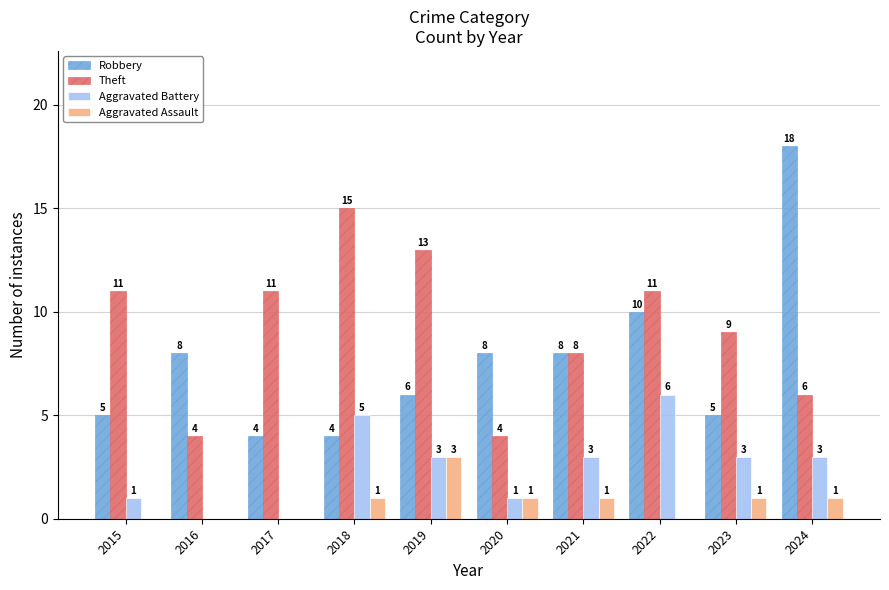

The Aggravated Battery series shows 3 at 2019. True or false?

True